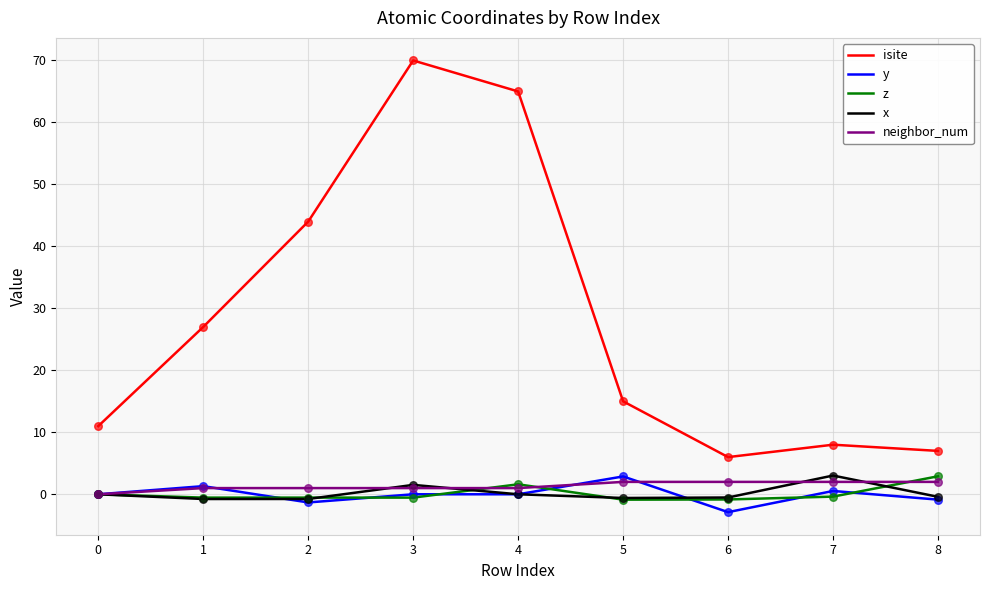

Which series has the largest total across all categories?

isite